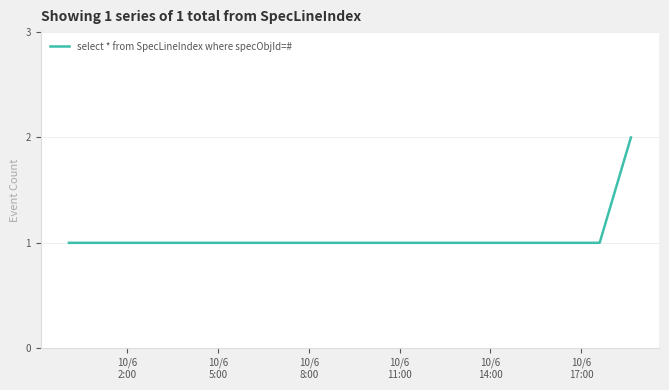

How many series are shown in this chart?

1